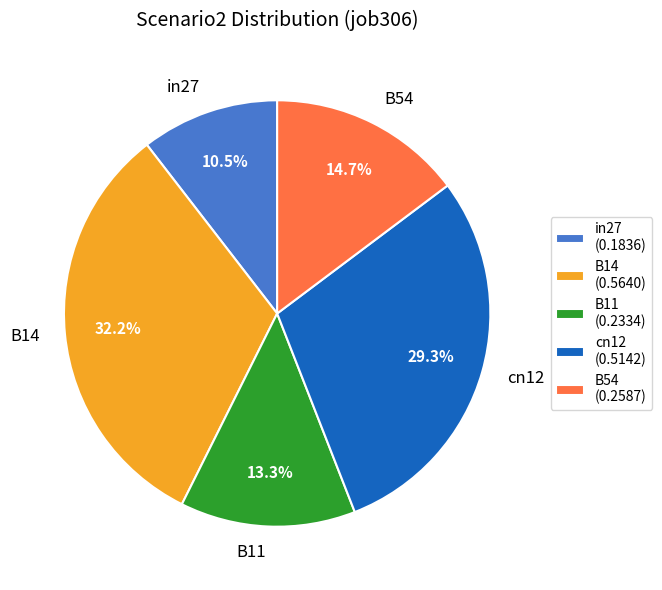

To the nearest percent, what is the combined percentage of B54 and B14?

47%